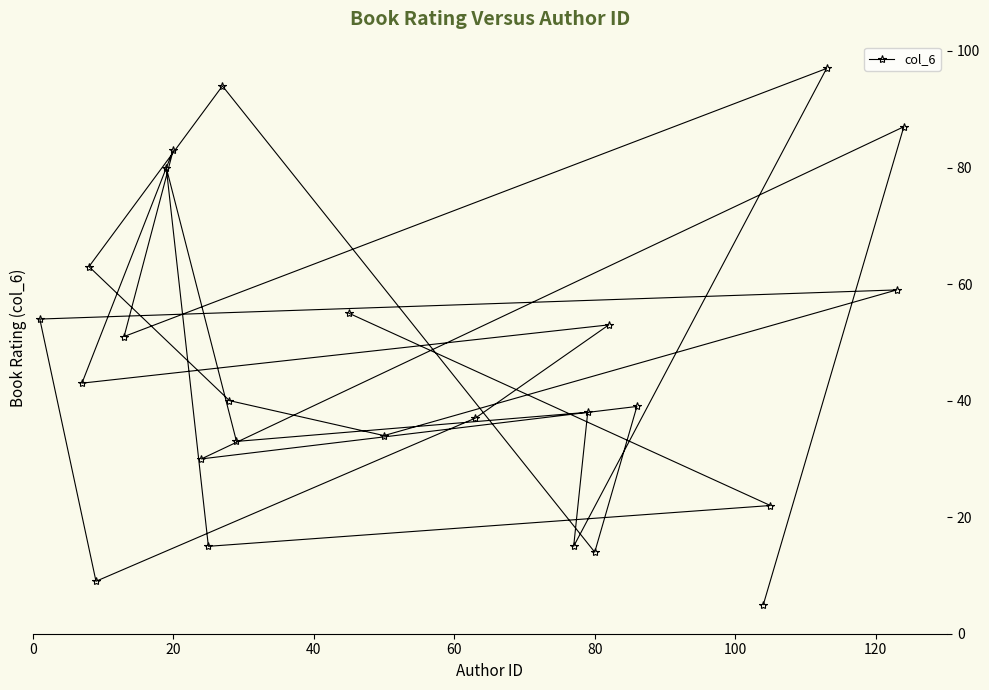

What is the difference between the maximum and second lowest values?

88